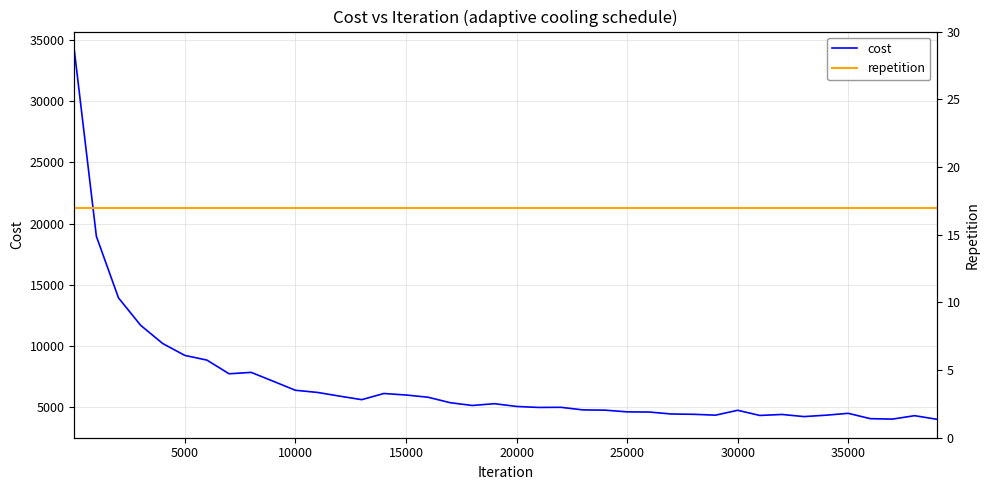

What is the minimum value for cost?

4032.0